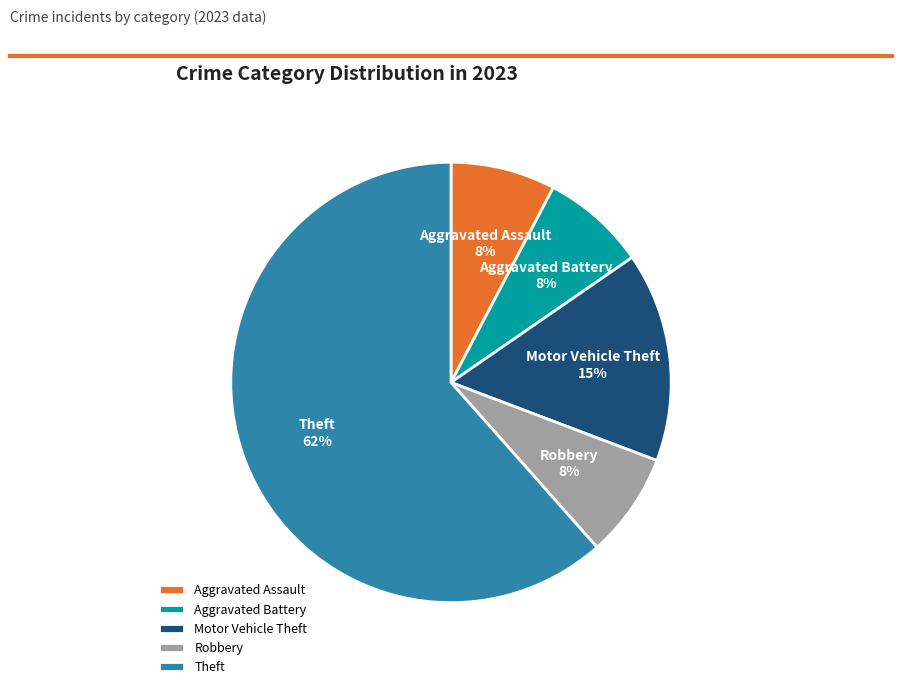

Count the number of slices in the pie.

5